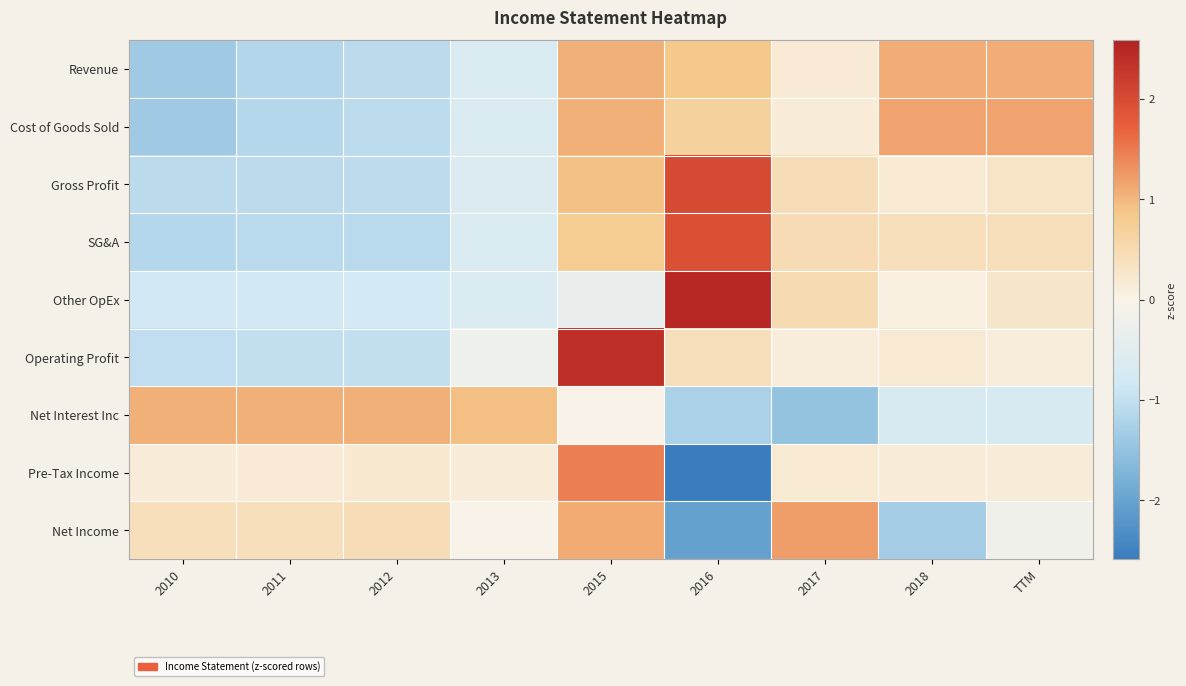

What is the spread (max minus min) of values at TTM?

1.8